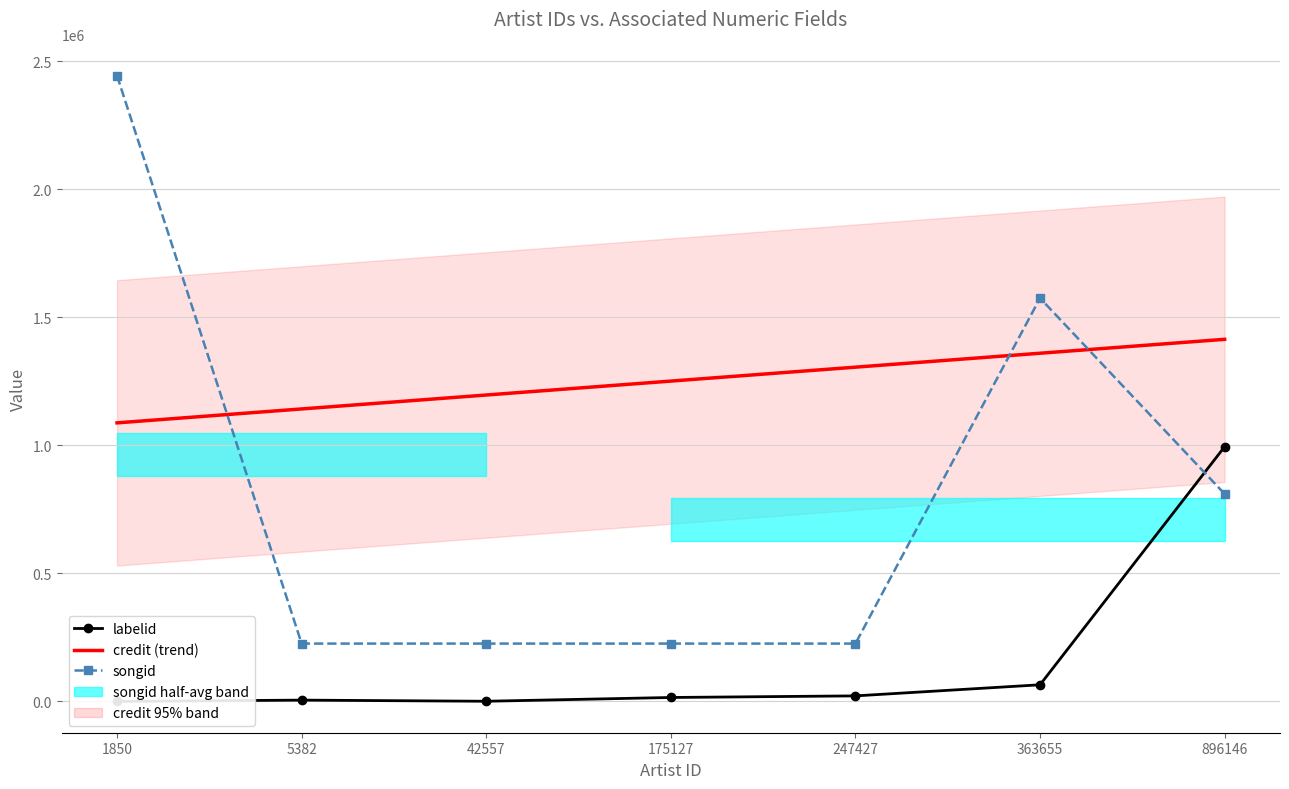

At which category is the sum across all series the highest?

1850